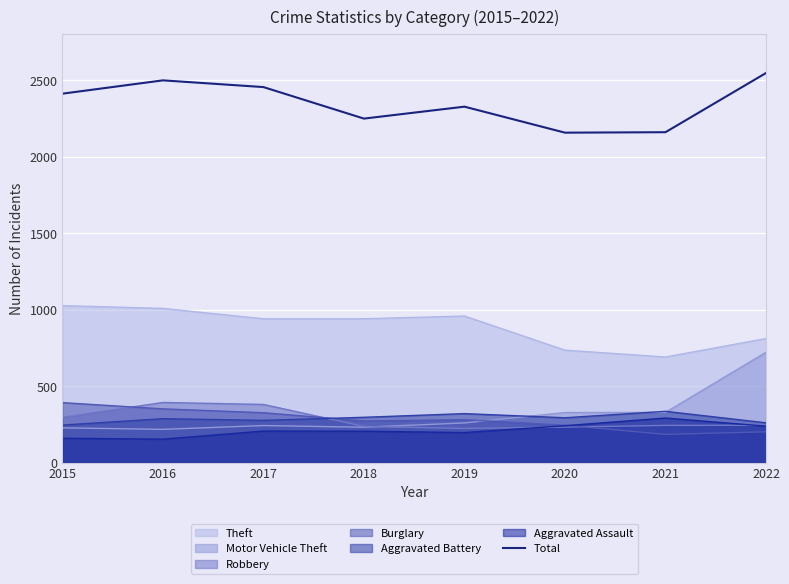

How many lines are shown in the chart?

7